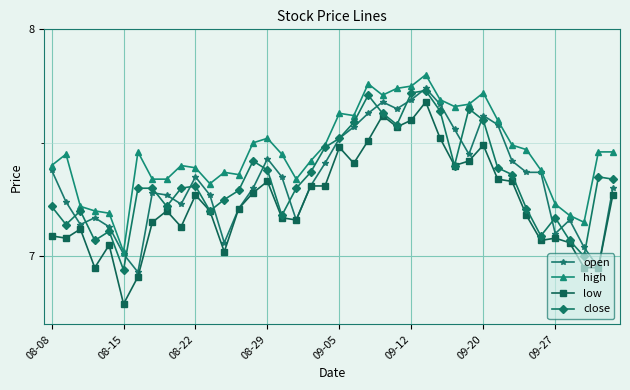

What is the smallest value displayed?

6.8